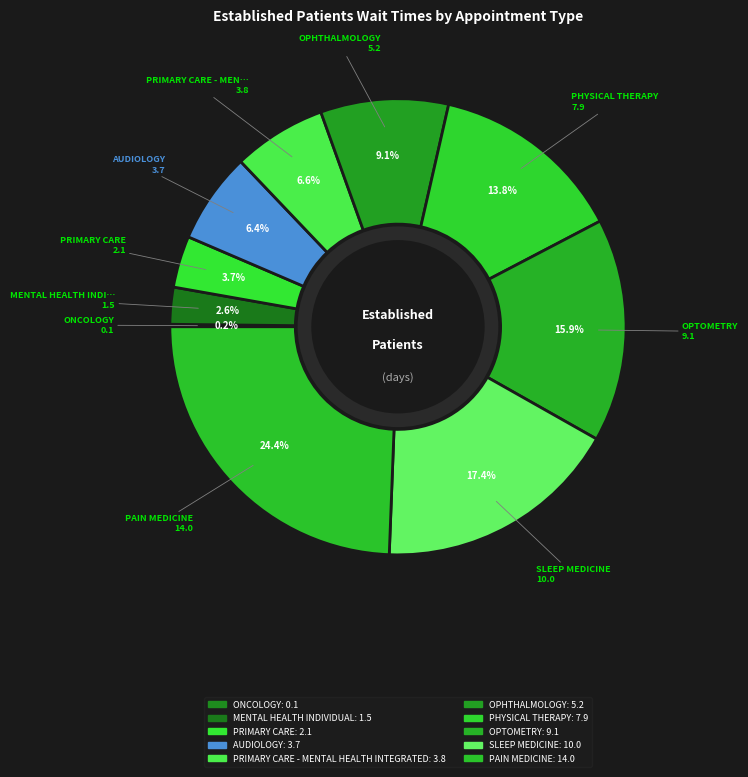

How many segments does this pie chart have?

10